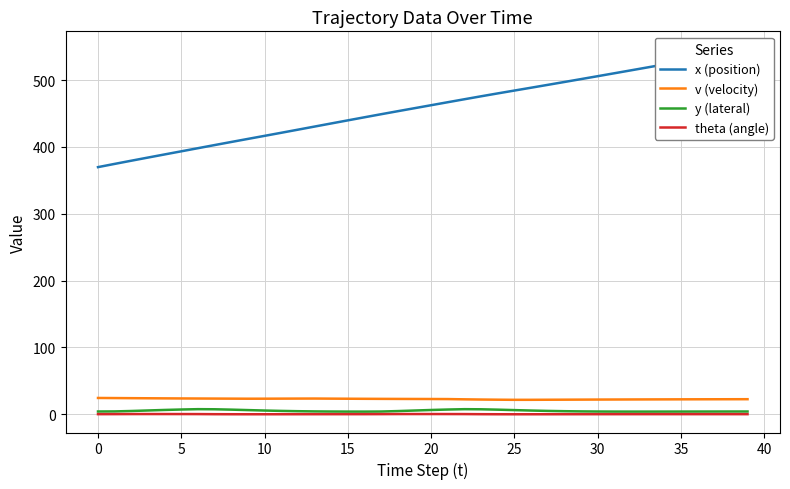

What is the value of the v (velocity) point at the 23rd from the left?

22.2